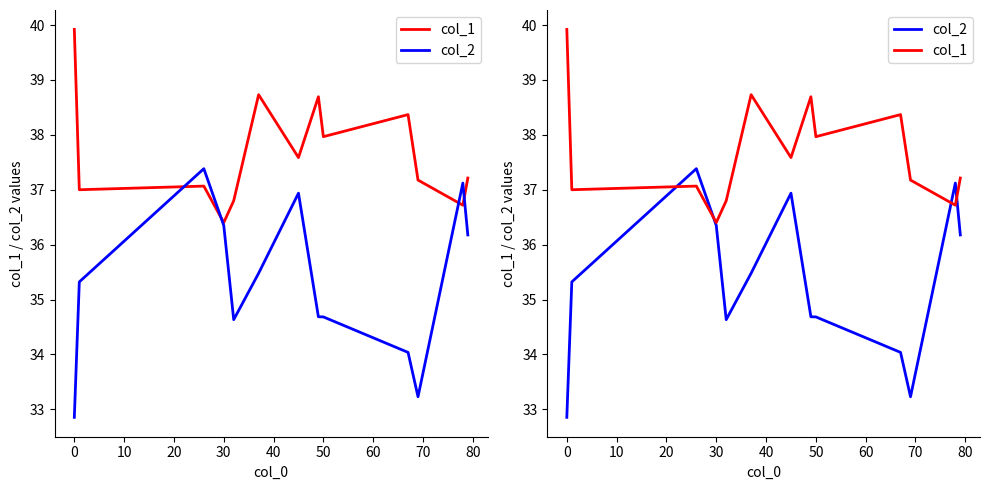

Between −10 and 0, which is larger?

−10